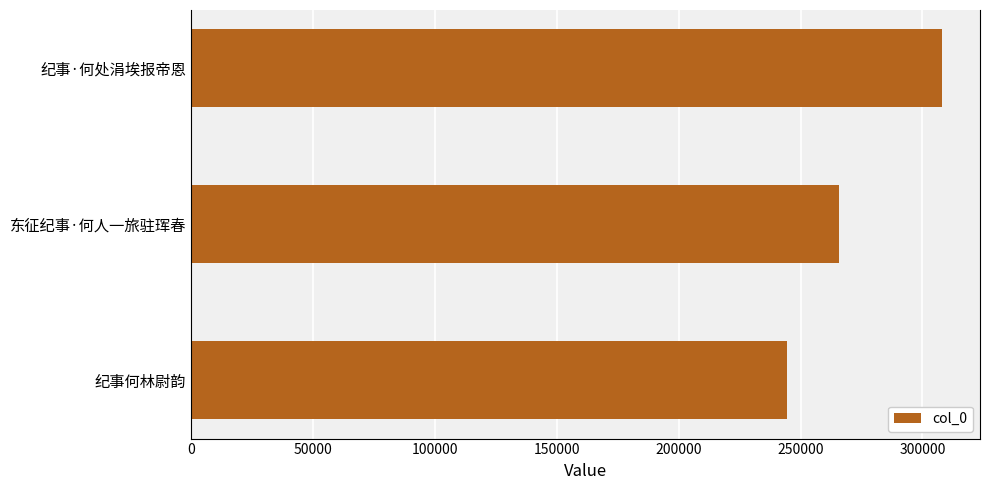

Where is the data nearest to the value 276342?

东征纪事·何人一旅驻珲春